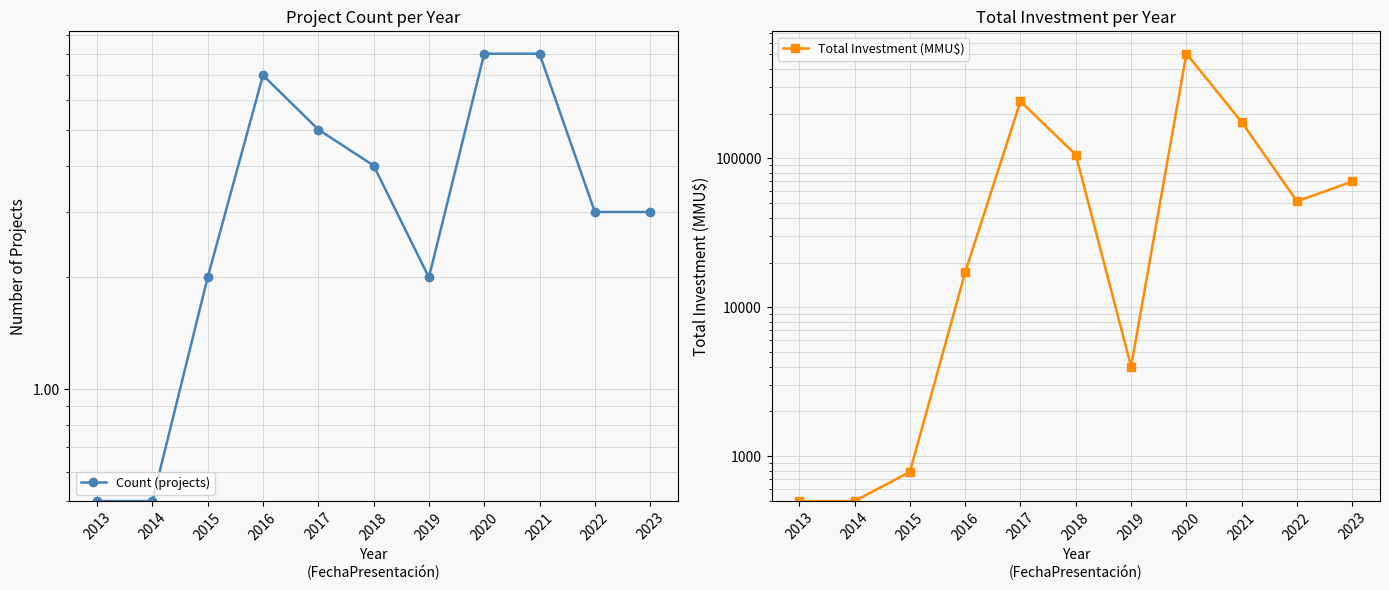

How many values in the Count (projects) series exceed 3?

5